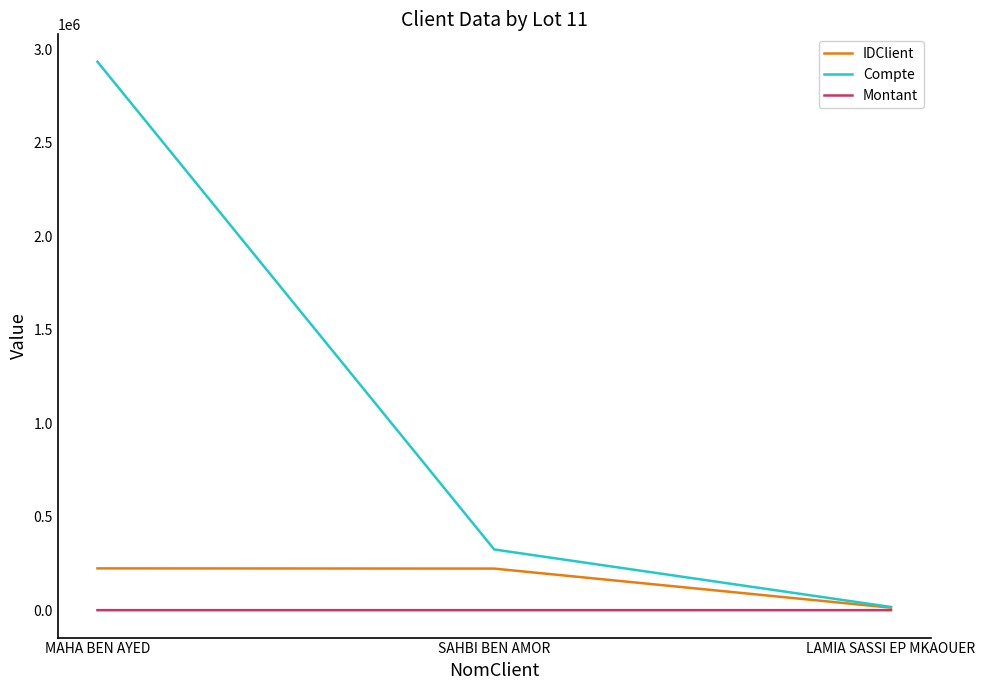

Is it true that Compte equals 104274 at SAHBI BEN AMOR?

False